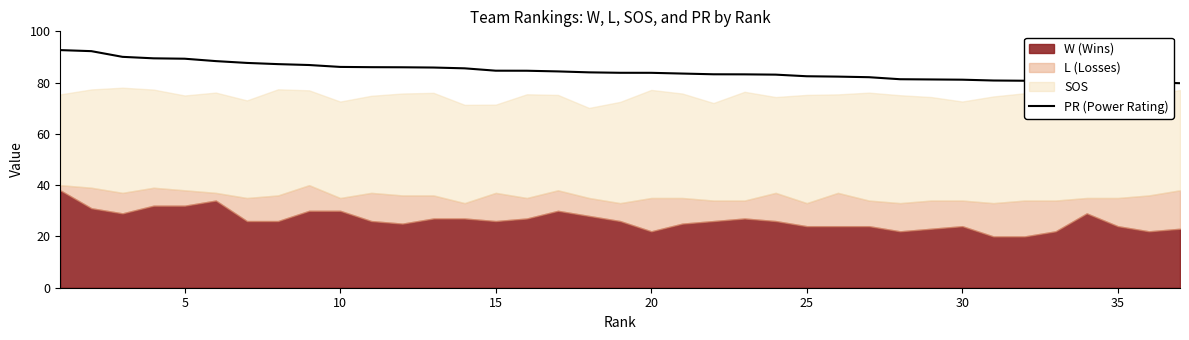

True or false: the data has more than 1 interior local peaks.

False